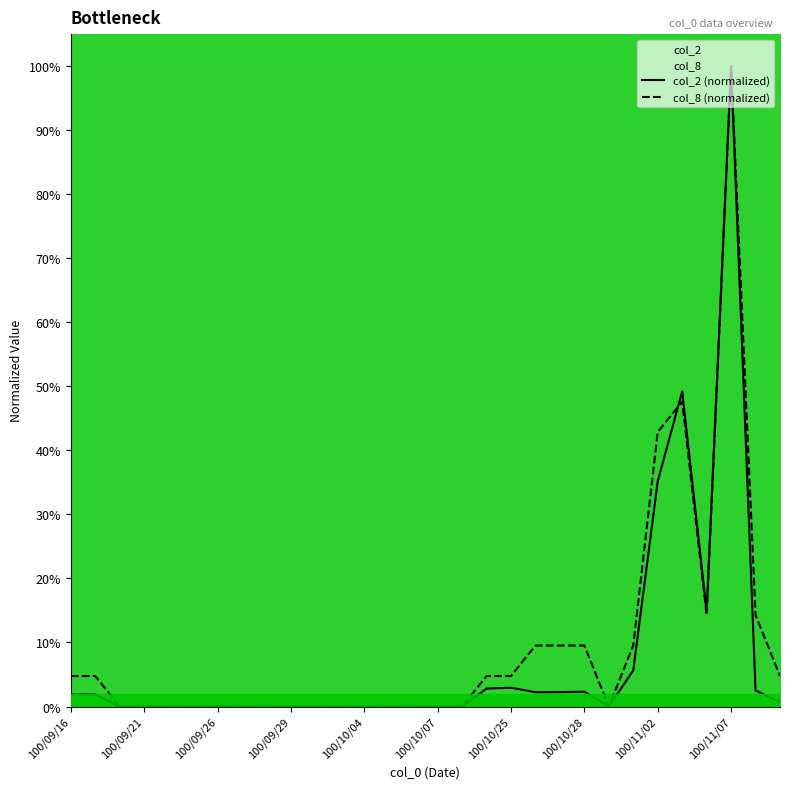

Where is the first local maximum for col_8 (normalized)?

25